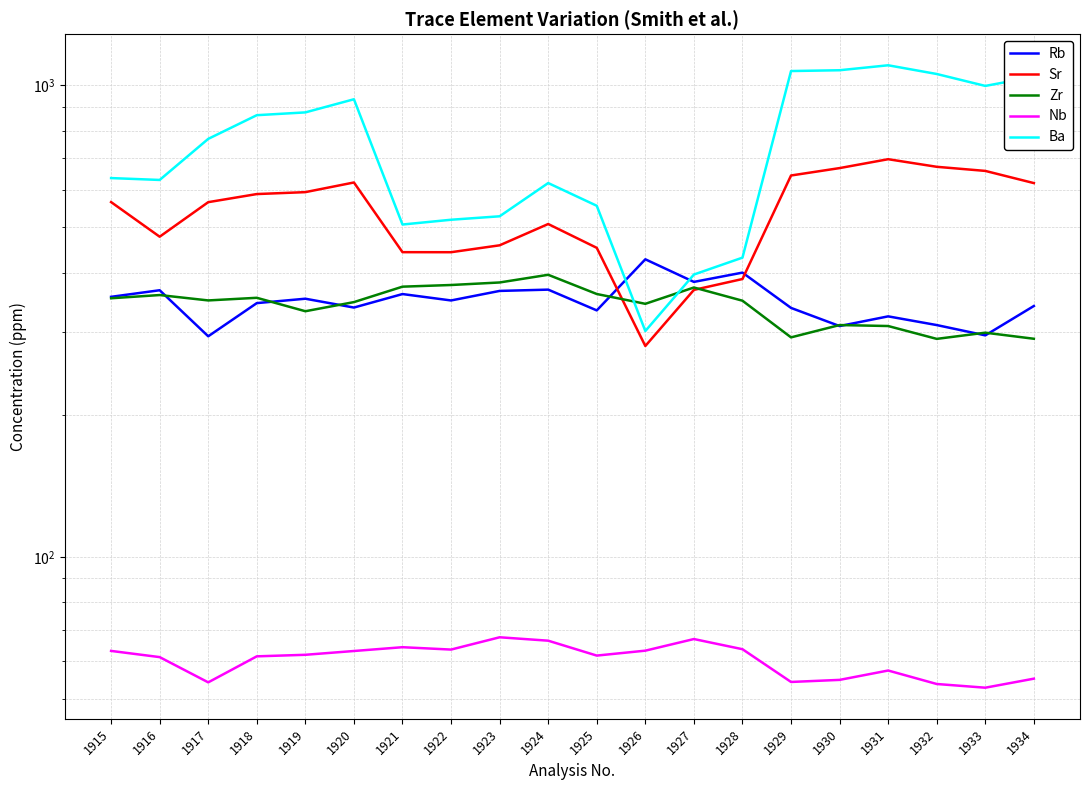

Rank the series by their maximum value, from lowest to highest.

Nb, Zr, Rb, Sr, Ba